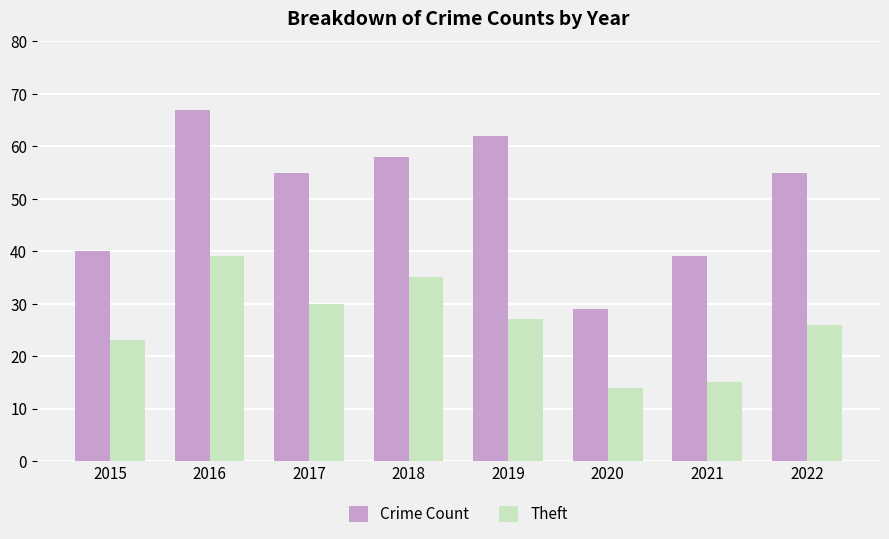

Where does the Crime Count series first go above 55?

2016